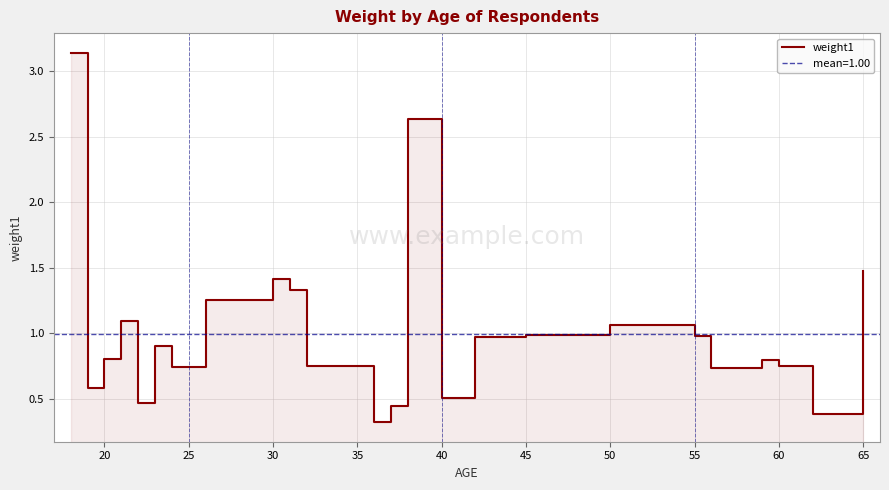

What is the maximum value shown in the chart?

3.1